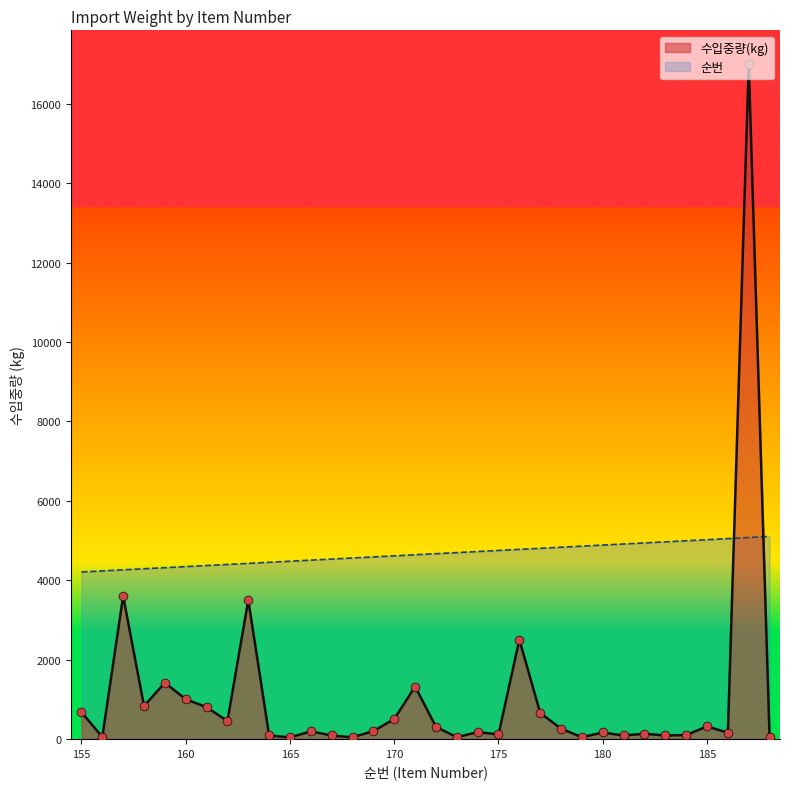

What are all the series names shown in the legend?

수입중량(kg), 순번